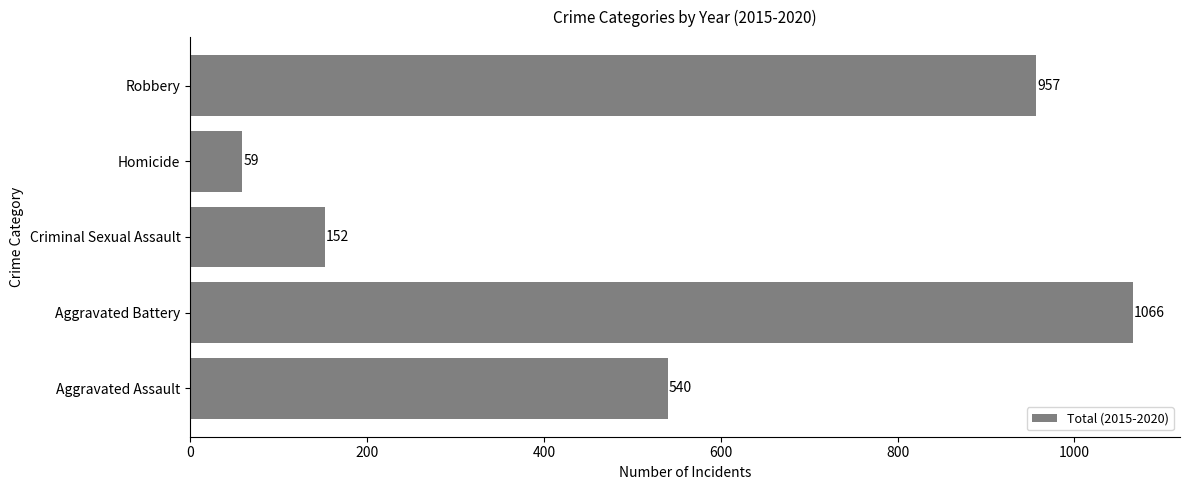

Is it true that the value at Homicide is 59?

True